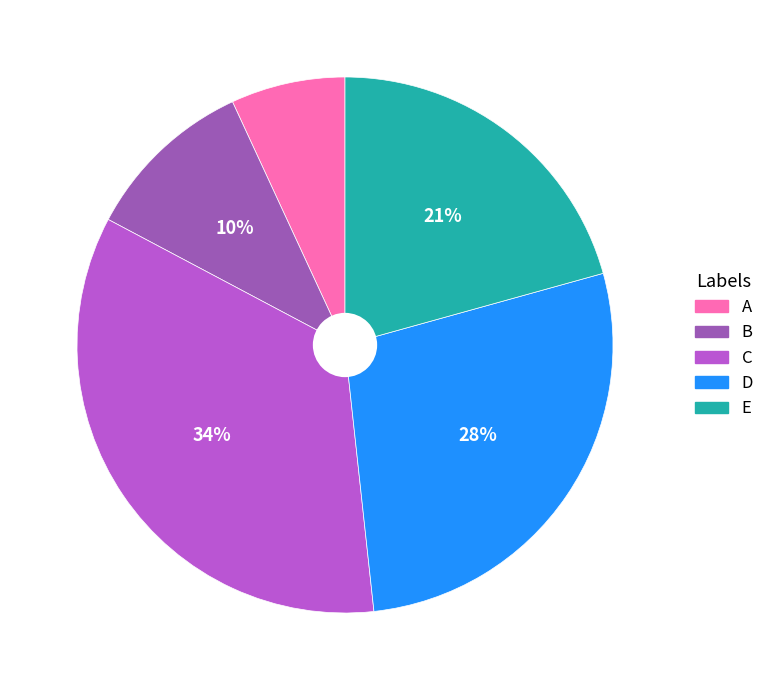

Is there a majority slice in this chart?

No